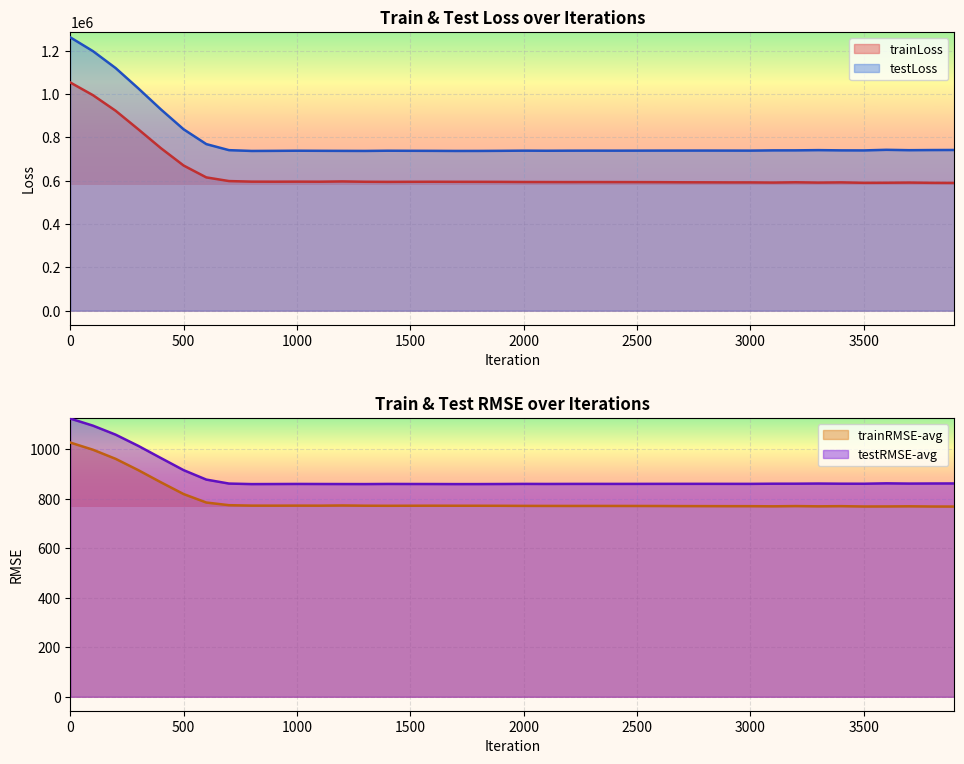

What is the sum of all trainRMSE values?

31798.3